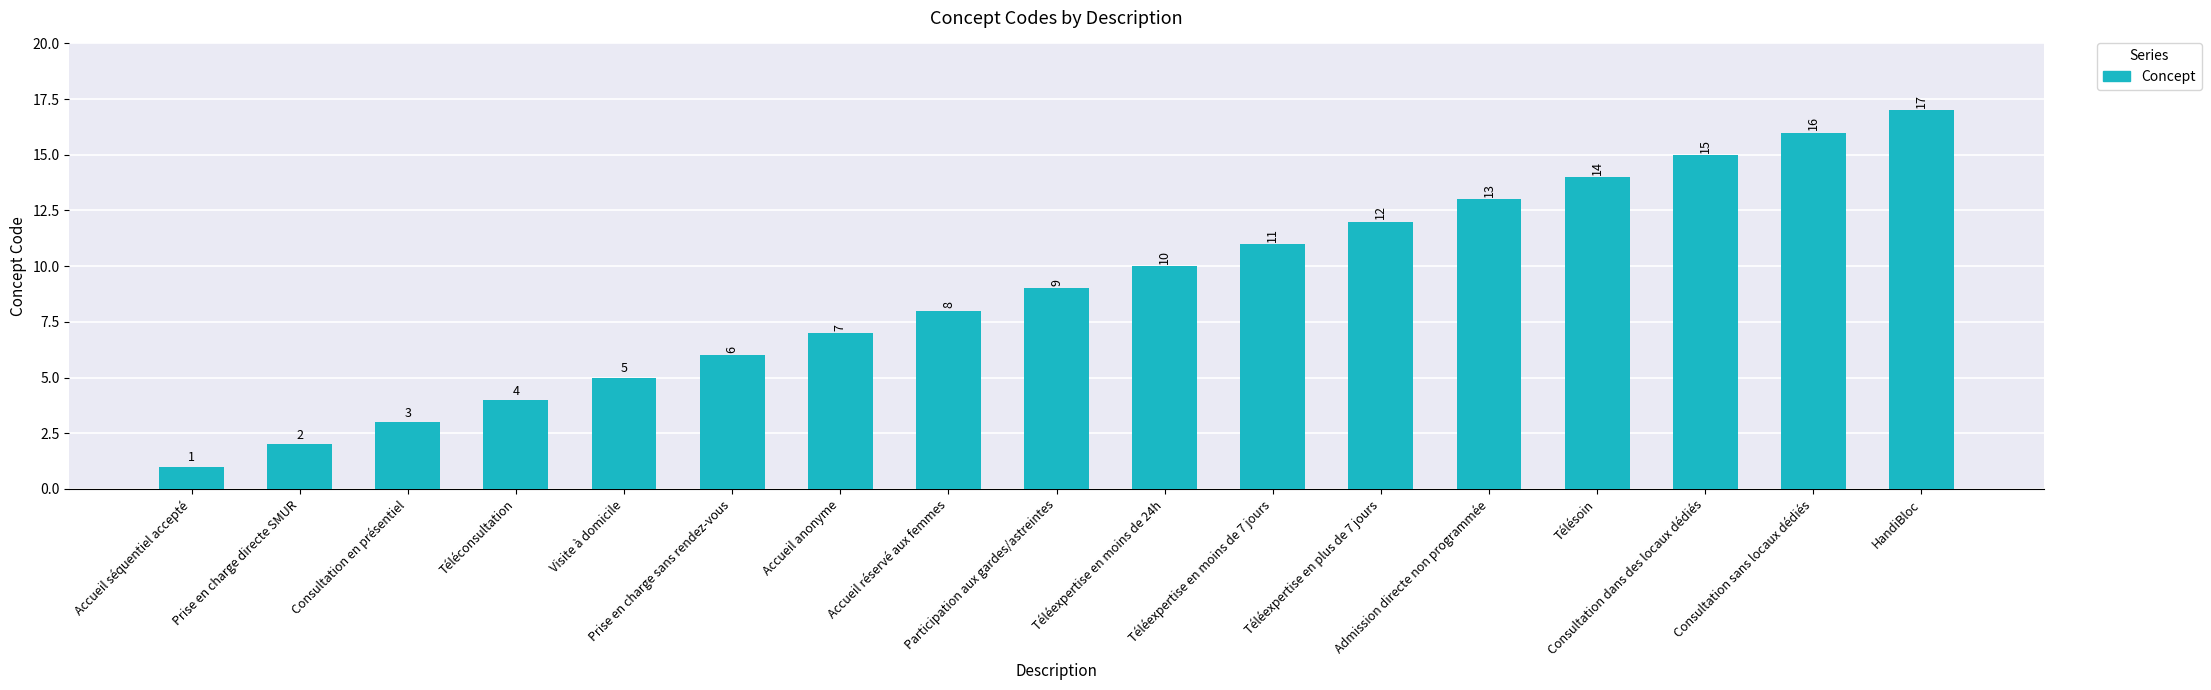

The chart shows a value of 1 at Consultation en présentiel. True or false?

False